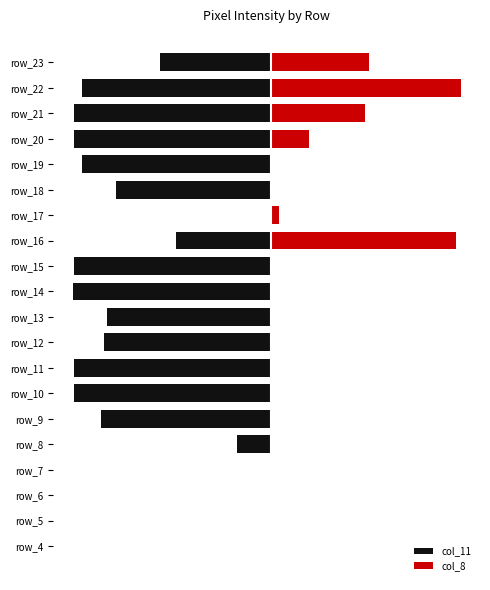

Does the chart contain any negative values?

Yes